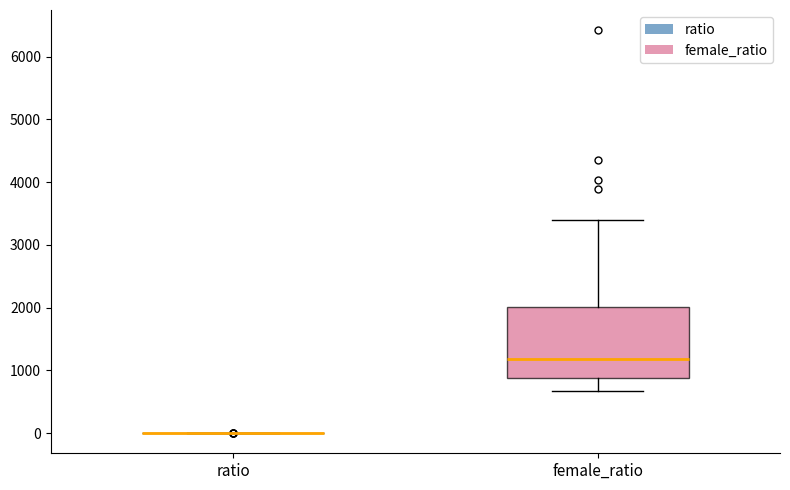

Where is the lower edge of the box for female_ratio on the y-axis? The values are not printed on the chart, so give them approximately, as read against the axis.

900